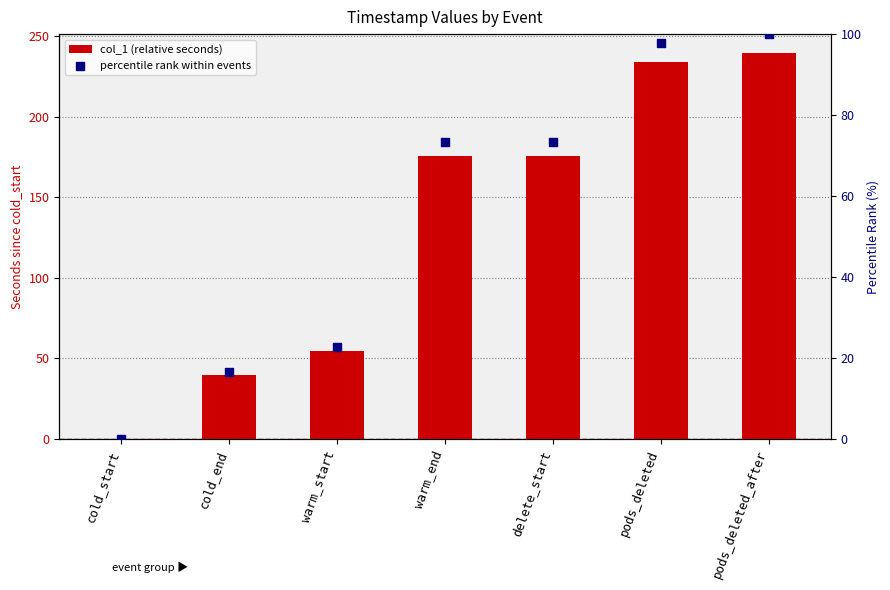

Which series reaches the maximum Y coordinate?

col_1 (relative seconds)